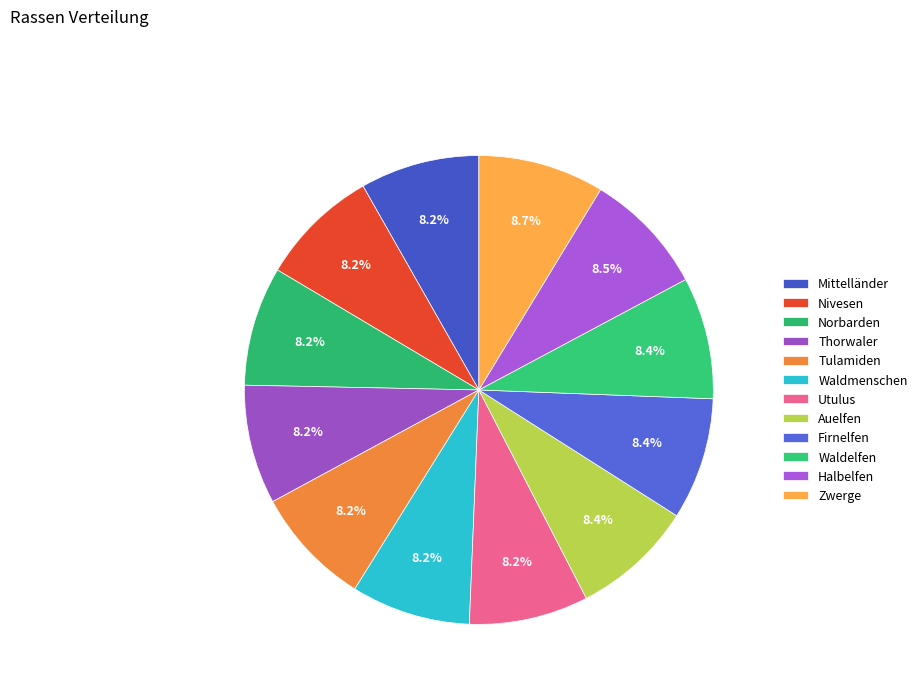

What is the change in value from Norbarden to Waldelfen?

+2